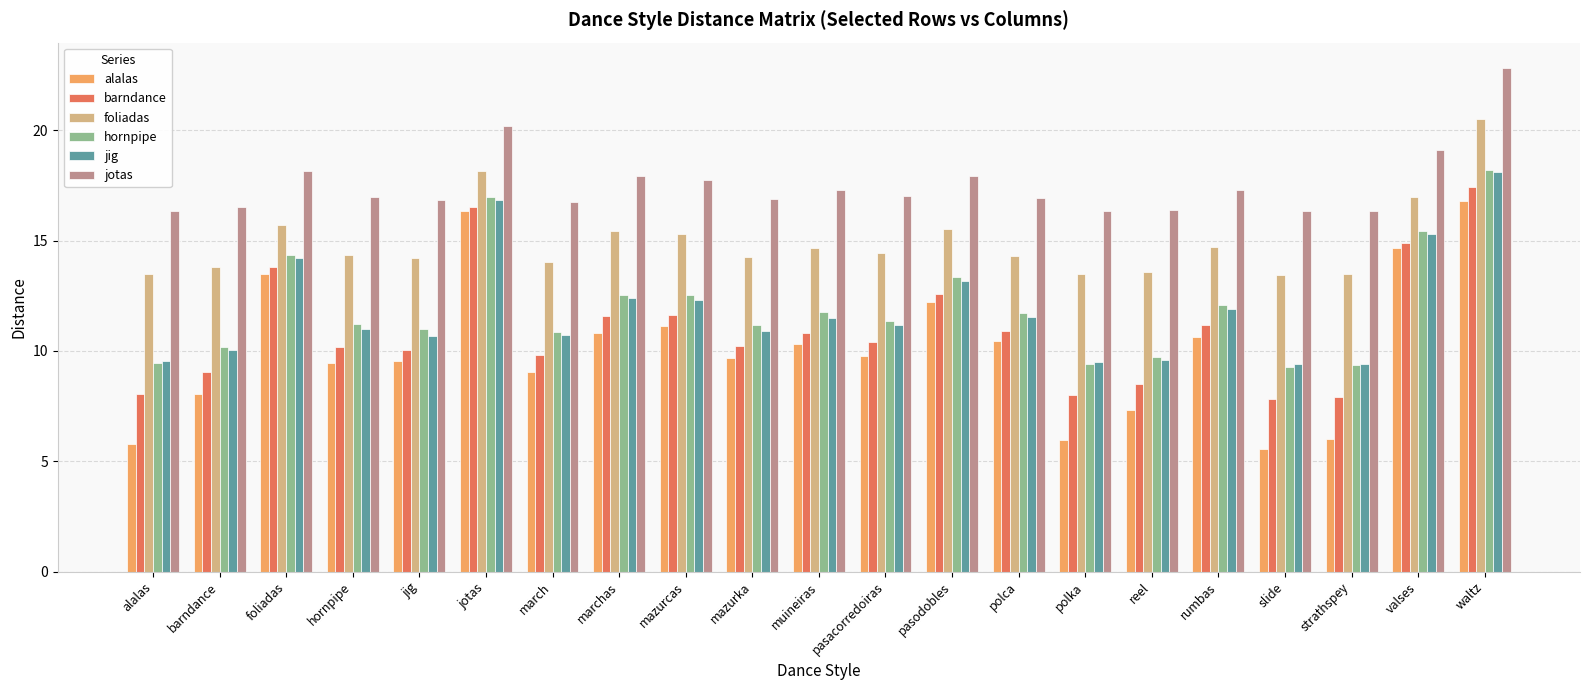

What is the approximate value of jotas at mazurcas?

17.7